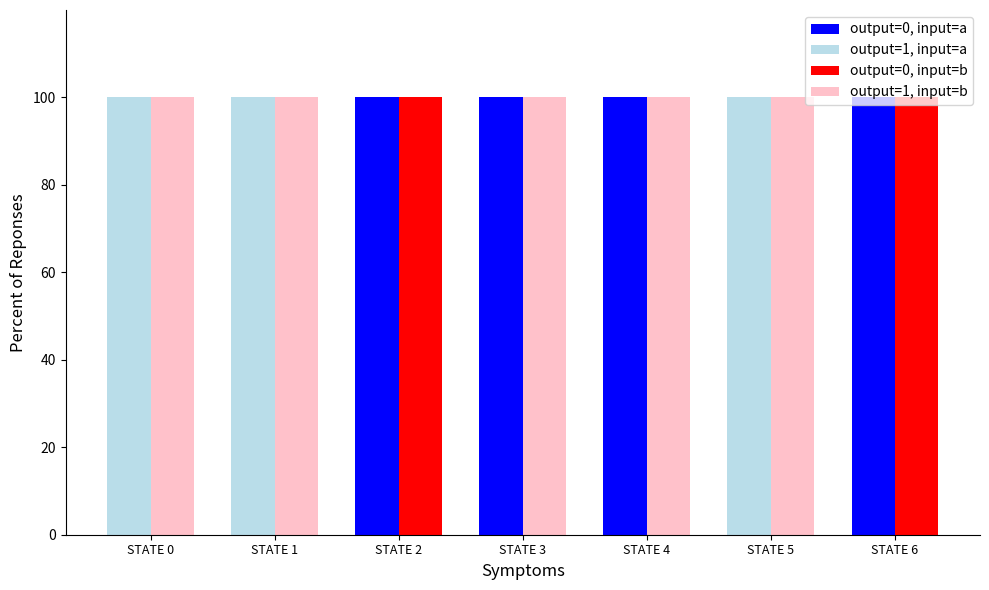

Reading left to right, list all the values displayed in this chart.

output=1, input=a: STATE 0=0	STATE 1=0	STATE 2=100	STATE 3=100	STATE 4=100	STATE 5=0	STATE 6=100
output=0, input=a: STATE 0=100	STATE 1=100	STATE 2=0	STATE 3=0	STATE 4=0	STATE 5=100	STATE 6=0
output=1, input=b: STATE 0=0	STATE 1=0	STATE 2=100	STATE 3=0	STATE 4=0	STATE 5=0	STATE 6=100
output=0, input=b: STATE 0=100	STATE 1=100	STATE 2=0	STATE 3=100	STATE 4=100	STATE 5=100	STATE 6=0